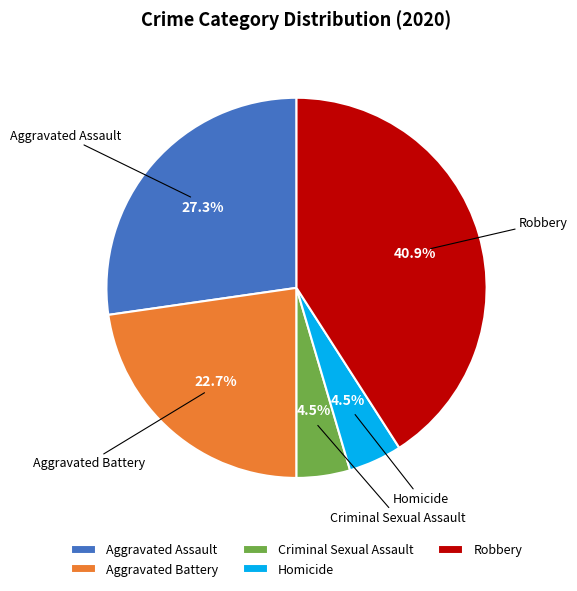

What is the largest slice in the pie chart?

Robbery